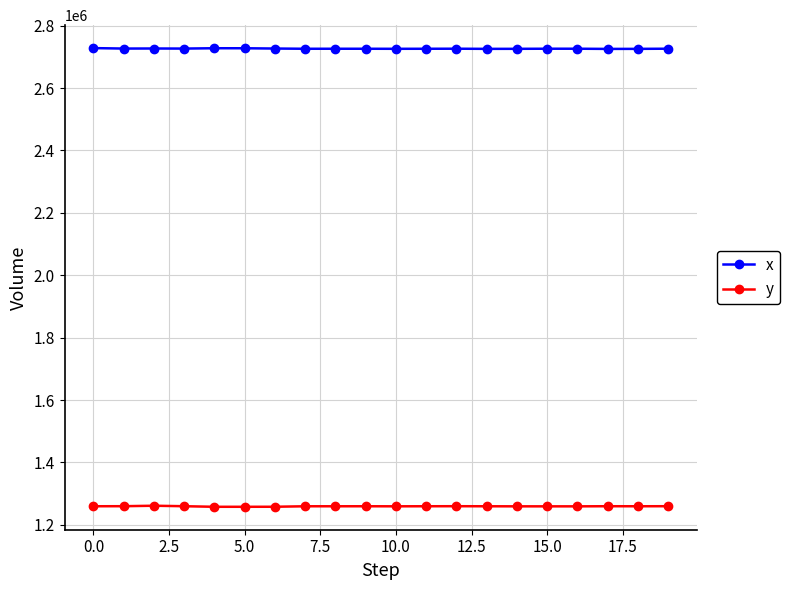

What is the value of the y point at the 20th from the left?

1259813.4